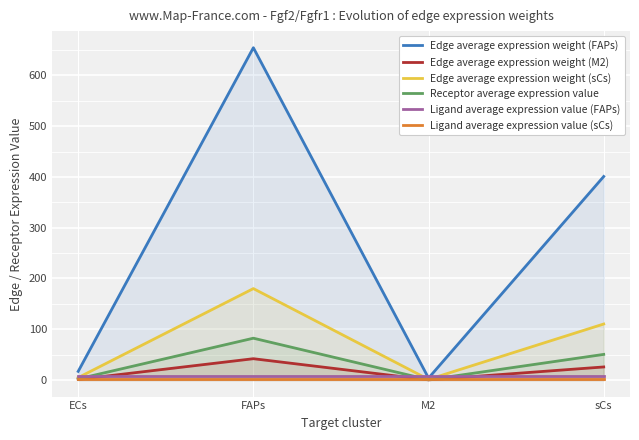

In Receptor average expression value, how many points are lower than both neighbors (excluding endpoints)?

1